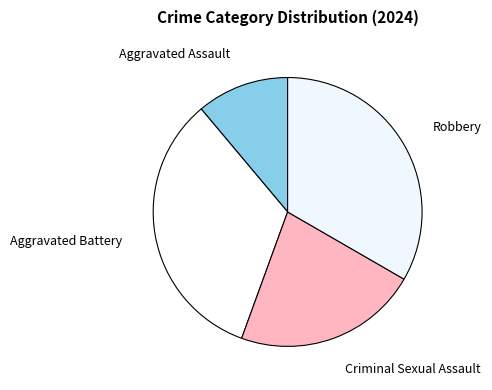

True or false: Criminal Sexual Assault accounts for 22% of the total.

True